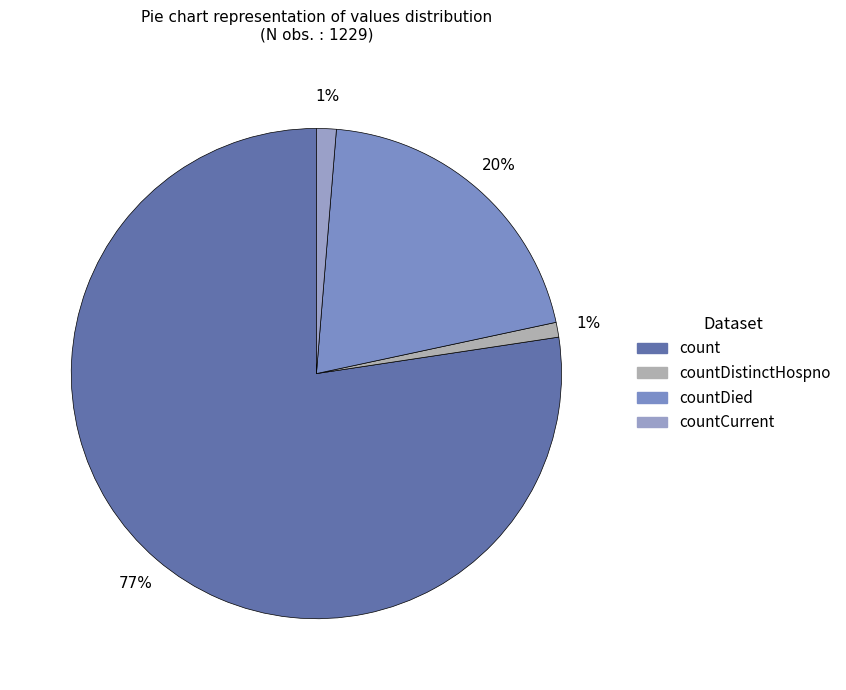

Count the number of slices in the pie.

4